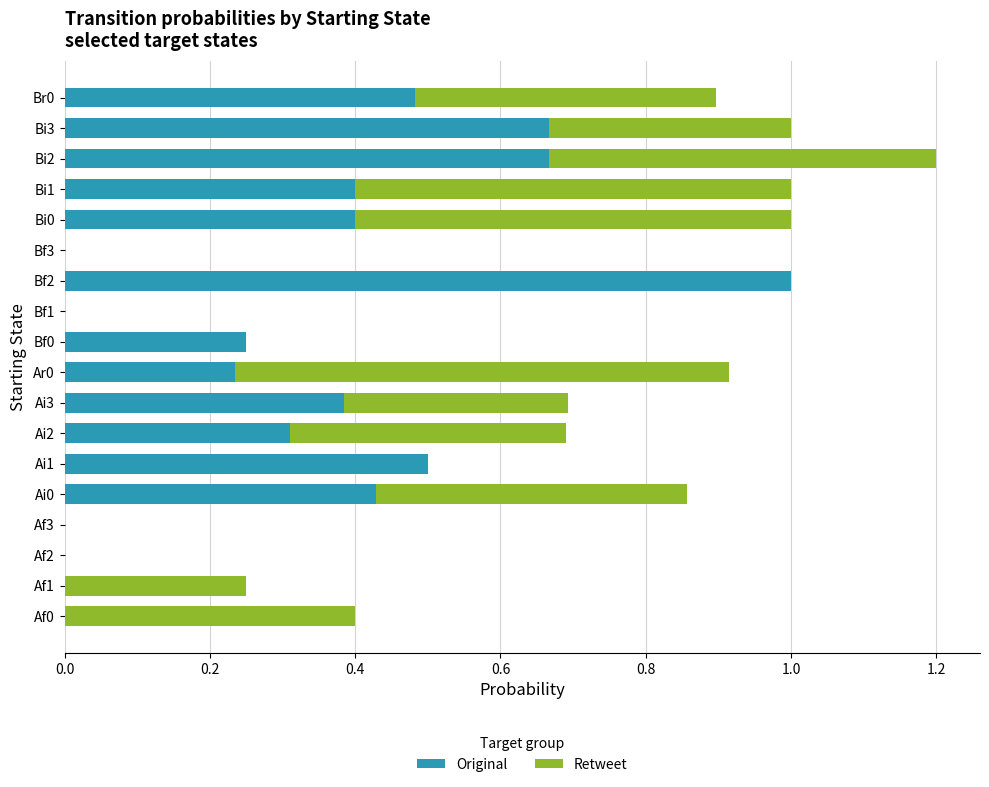

At which label does Original reach its peak?

Bf2